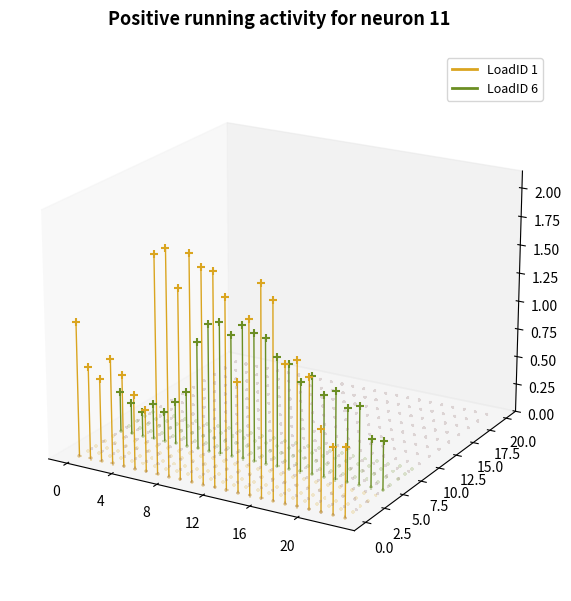

Which series contains the highest Y value?

LoadID 1